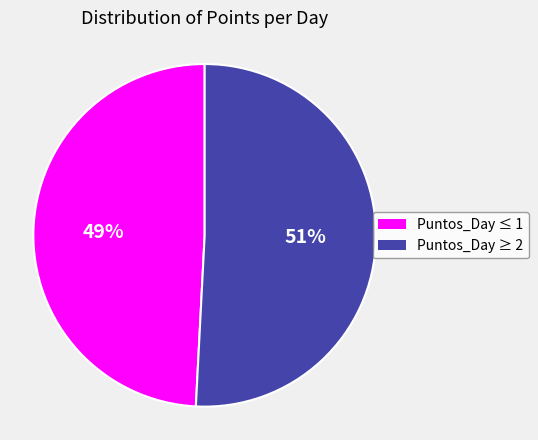

To the nearest percent, what is the difference between the largest and smallest slice percentages?

2%